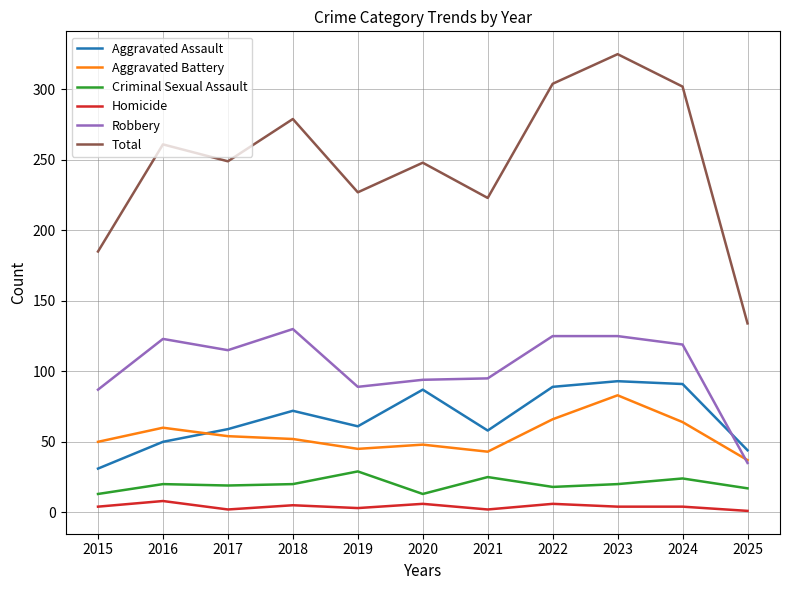

The value of Robbery at 2015 is 87. True or false?

True